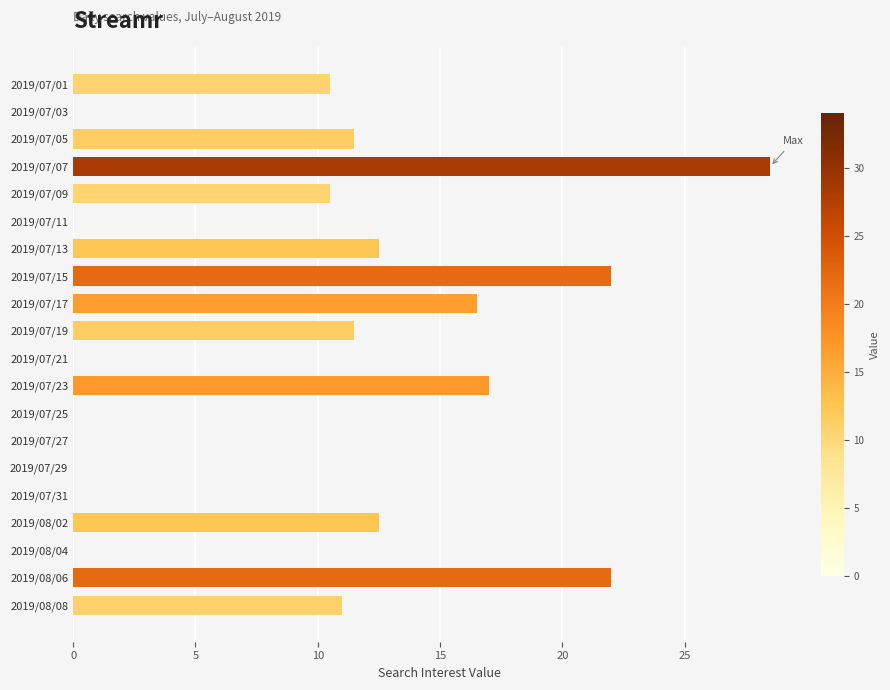

Which label corresponds to the largest value in the chart?

2019/07/07